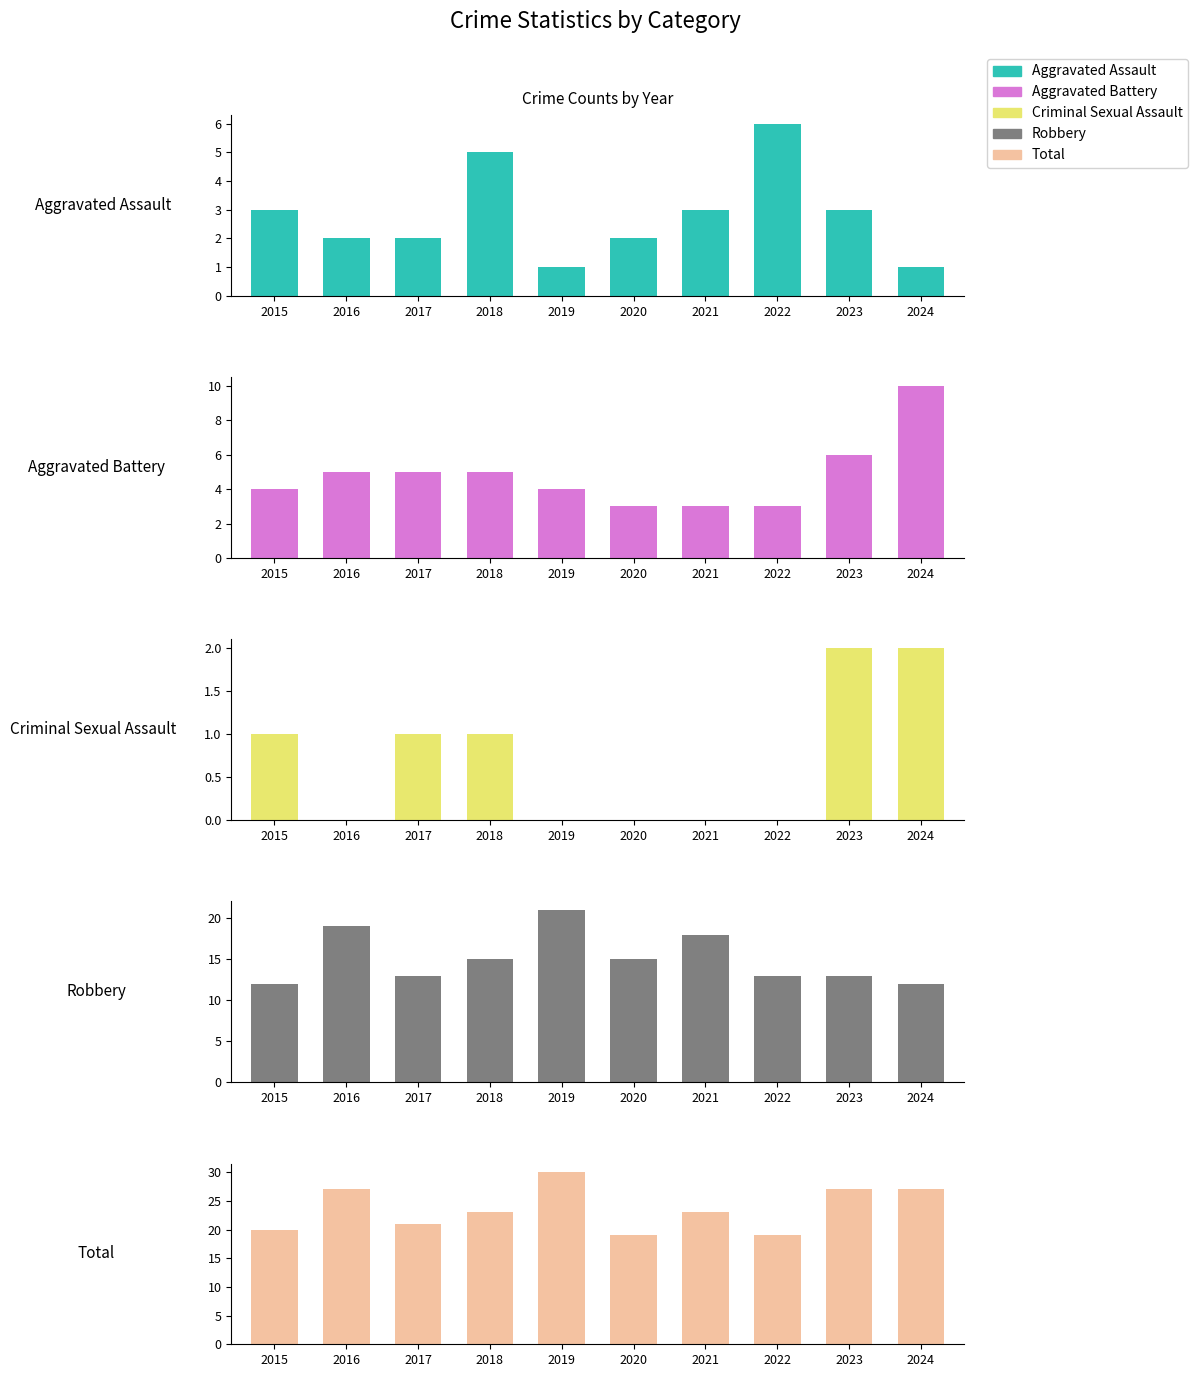

What is the value of the Aggravated Assault bar at the 6th from the left?

2